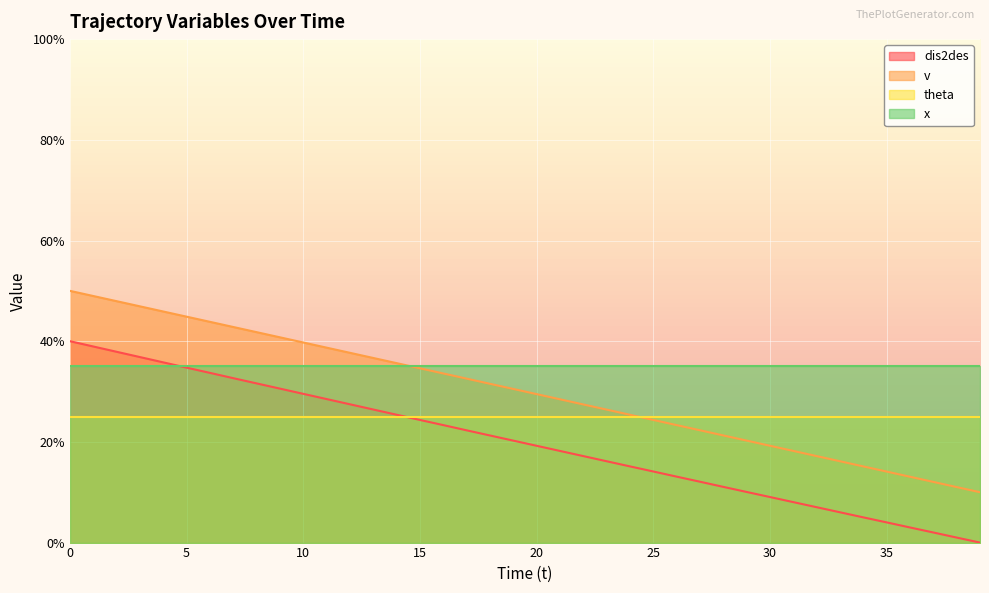

Is the value of dis2des at 24 greater than the value of v at 20?

No